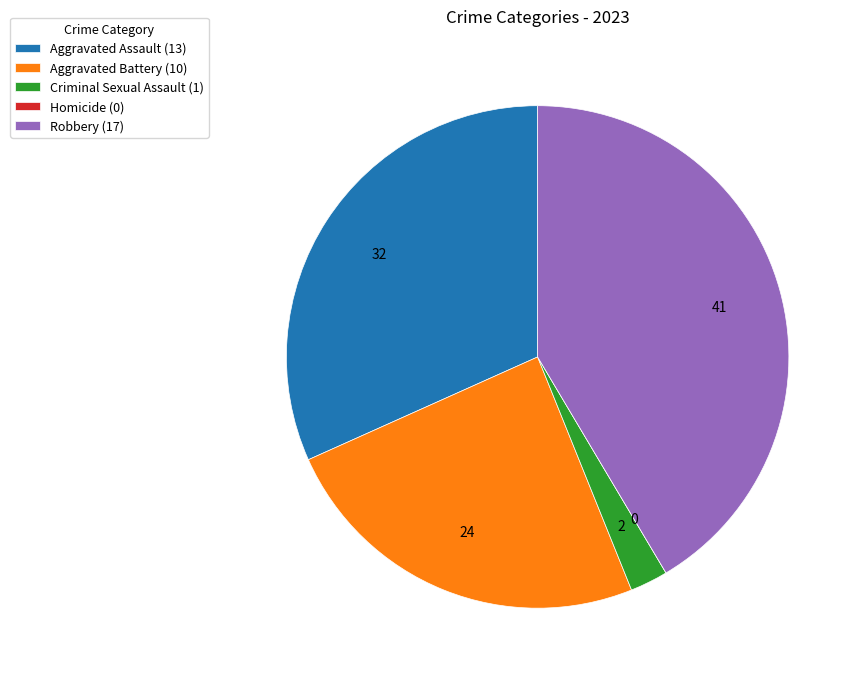

True or false: Aggravated Battery accounts for 24% of the total.

True